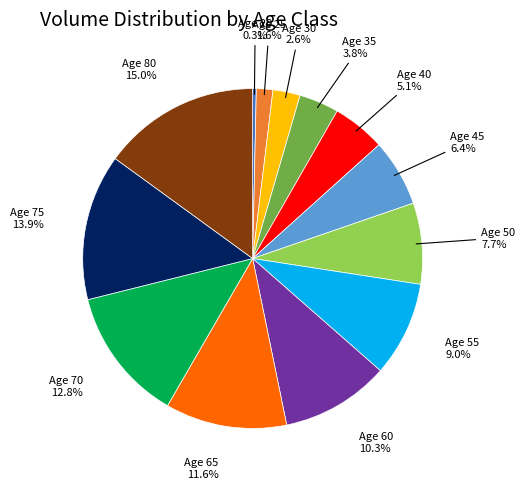

How many slices are in this pie chart?

13